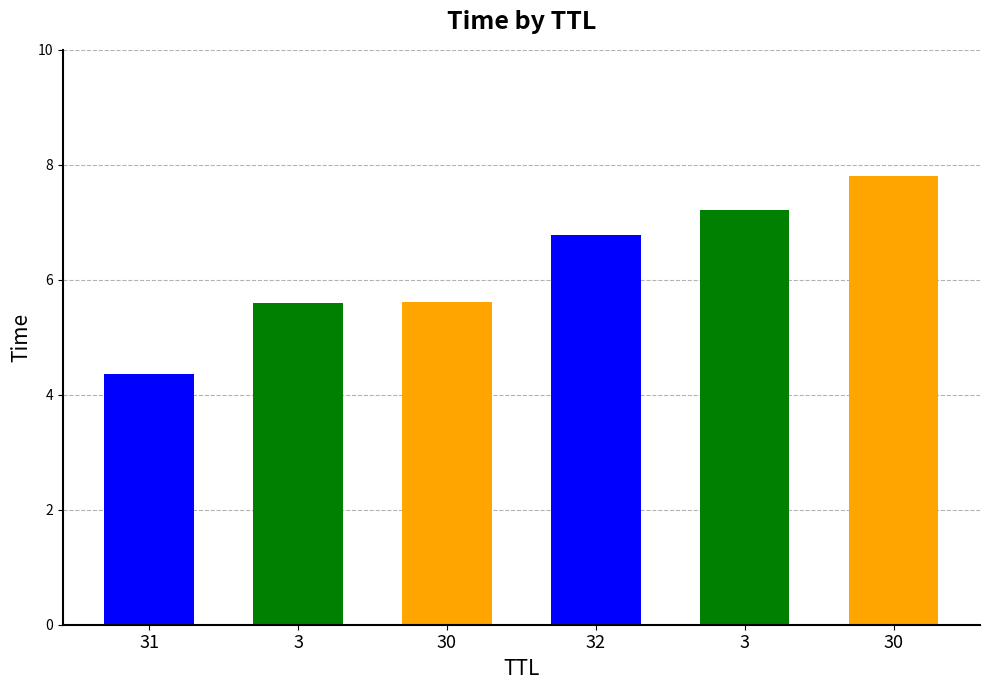

Is it true that the value at 30 is 5.6?

True